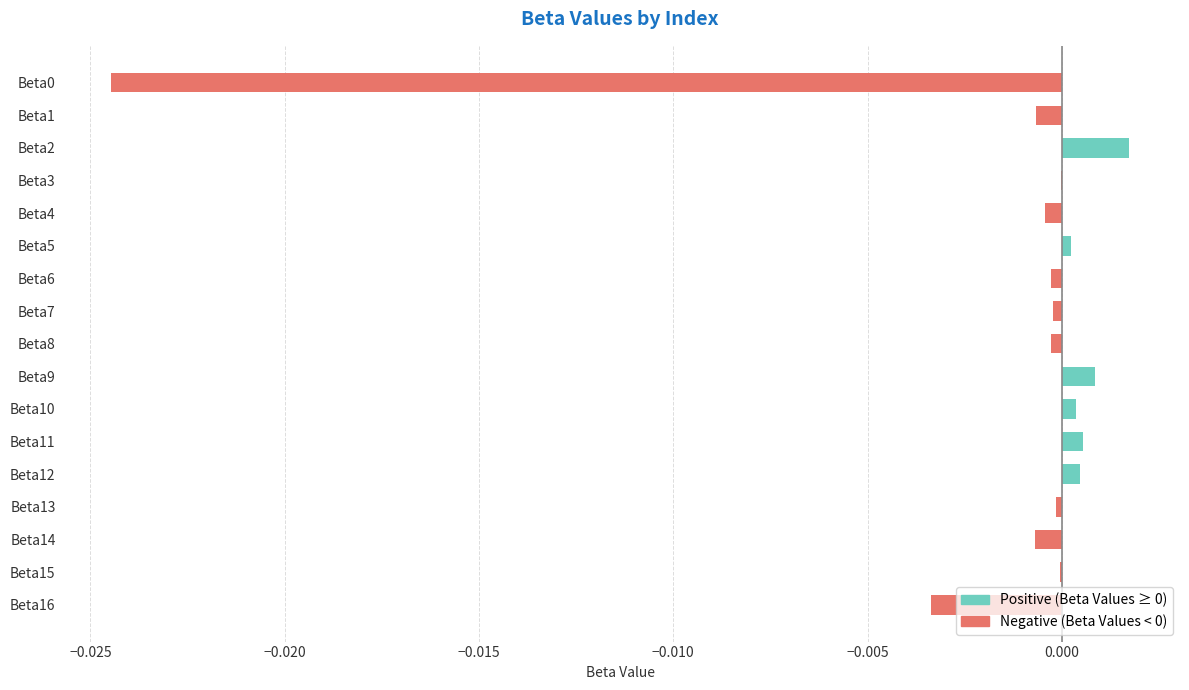

Is it true that Positive (Beta Values ≥ 0) equals 0.0 at Beta13?

True